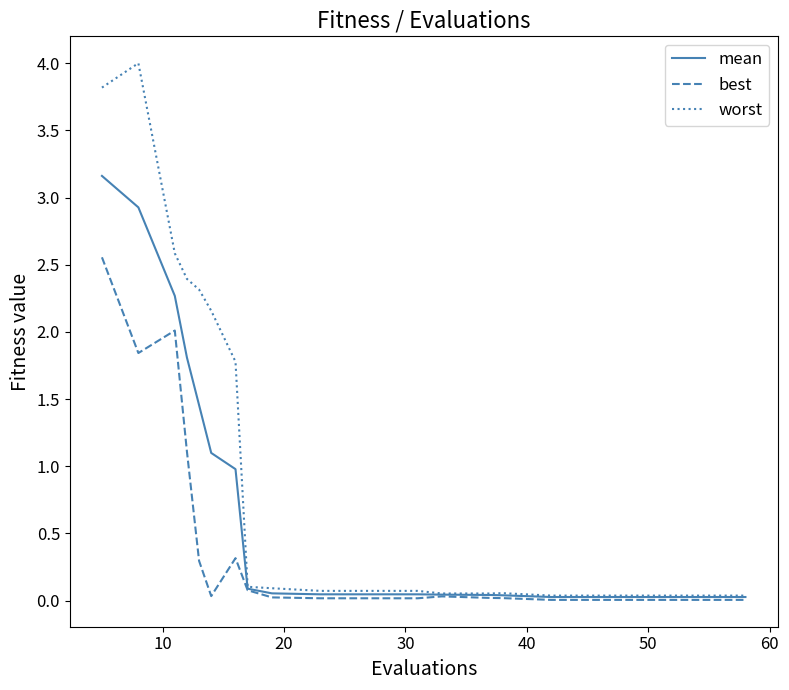

List the series in order of their overall mean, lowest first.

best, mean, worst